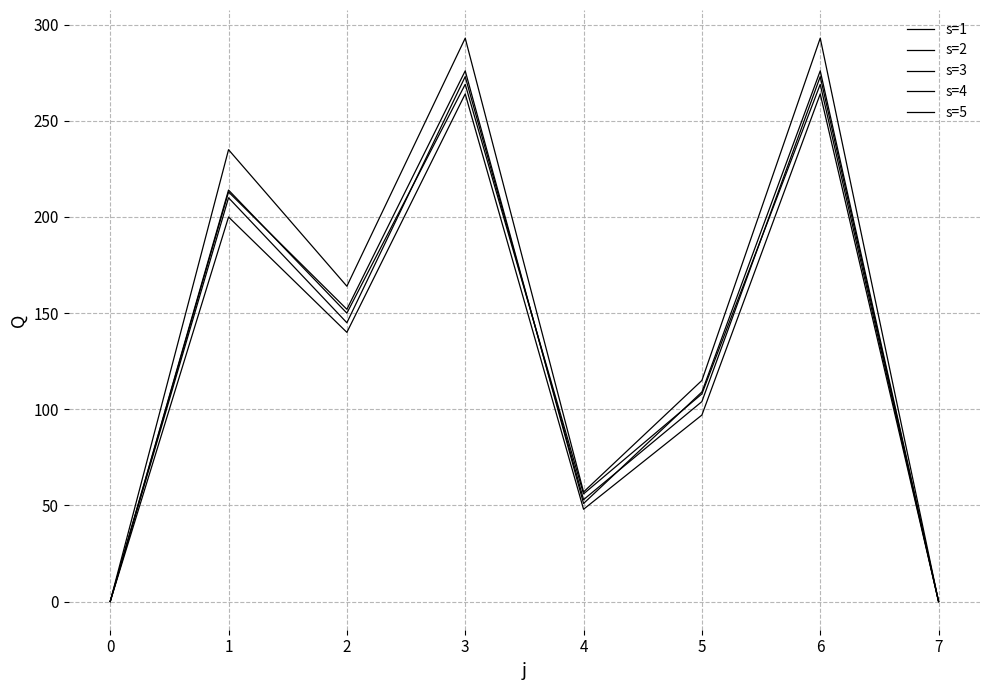

True or false: s=4 and s=2 intersect in this chart.

False